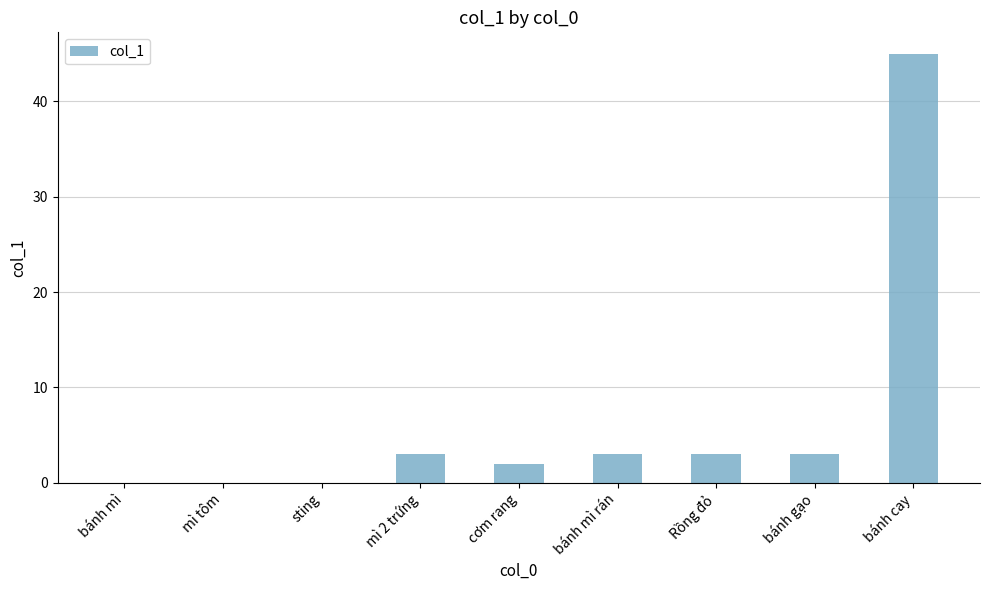

True or false: the data shows 1 at Rồng đỏ.

False